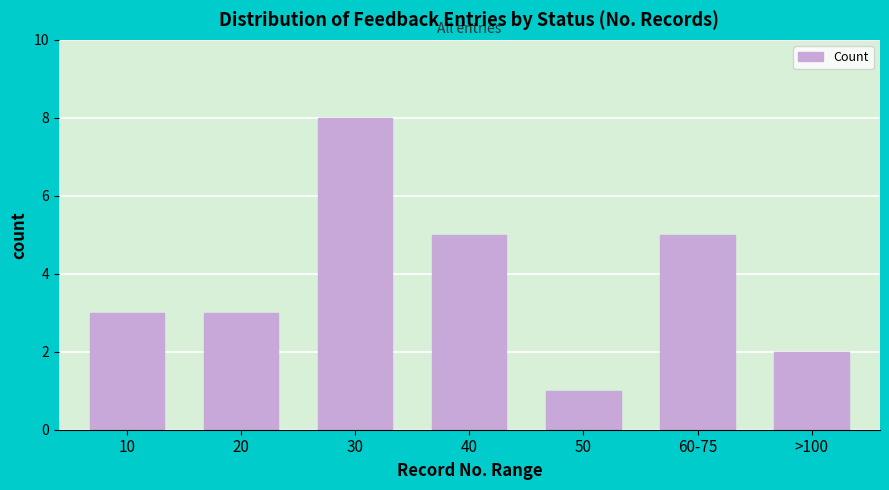

Reading left to right, list all the values displayed in this chart.

10=3	20=3	30=8	40=5	50=1	60-75=5	>100=2